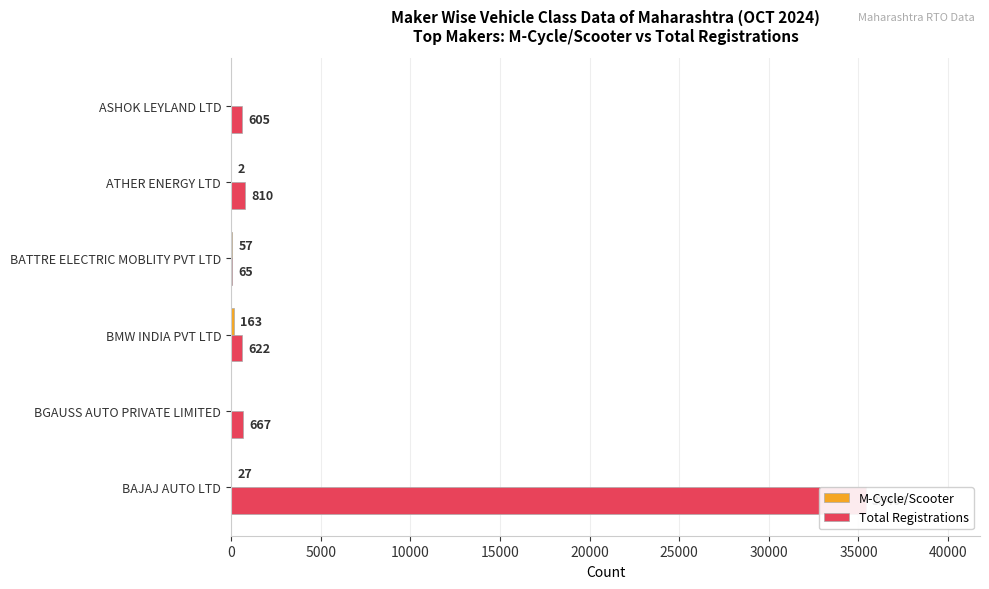

What is the difference between the maximum and second lowest values in the Total Registrations series?

34799